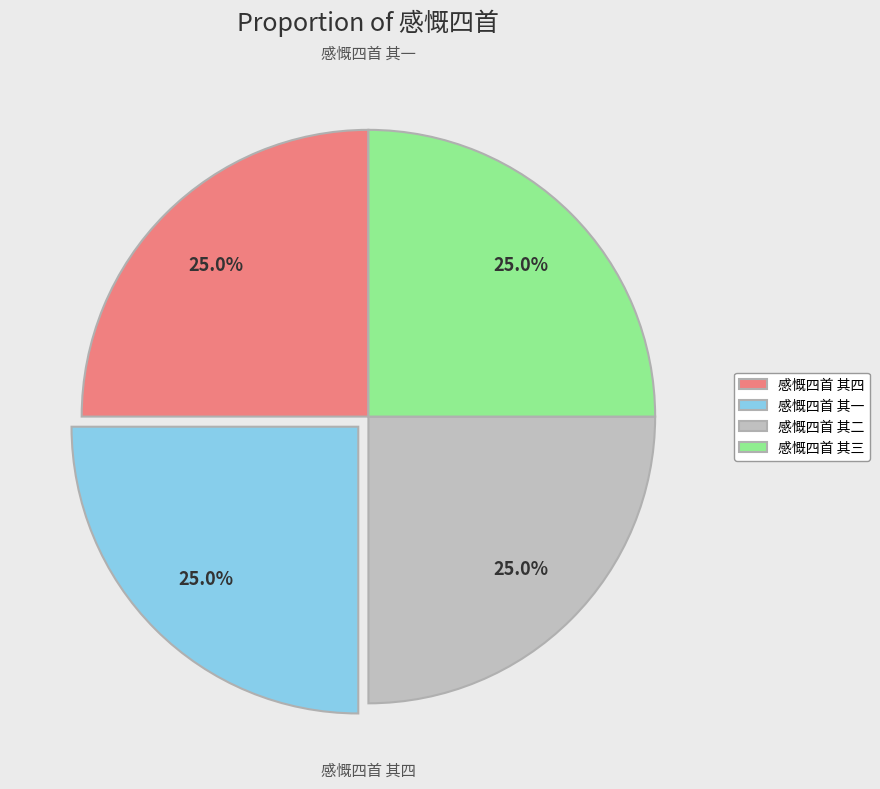

What percentage do 感慨四首 其二 and 感慨四首 其一 together represent?

50.0%